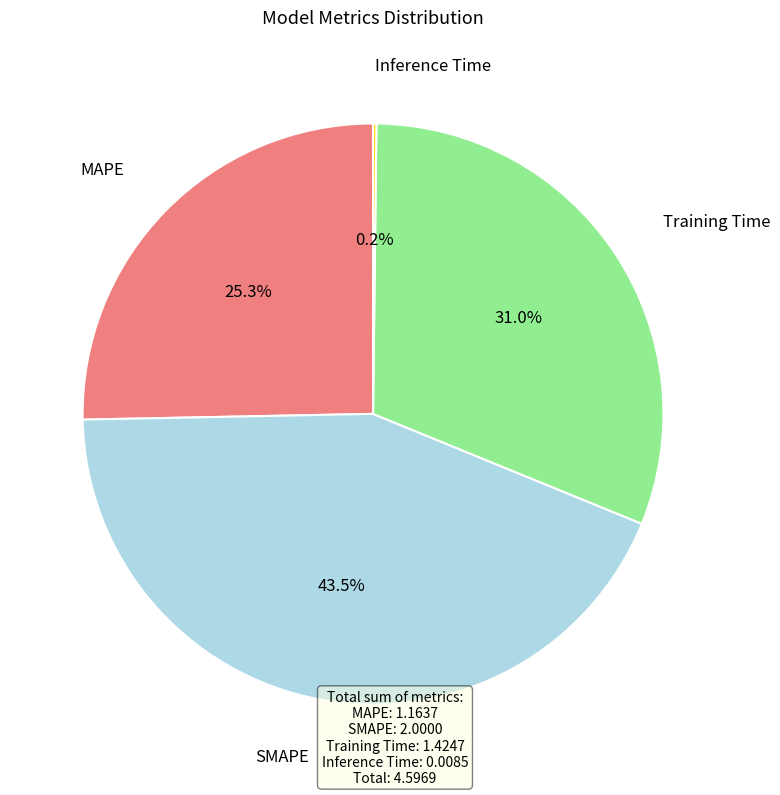

To the nearest percent, what is the difference between the largest and smallest slice percentages?

43%